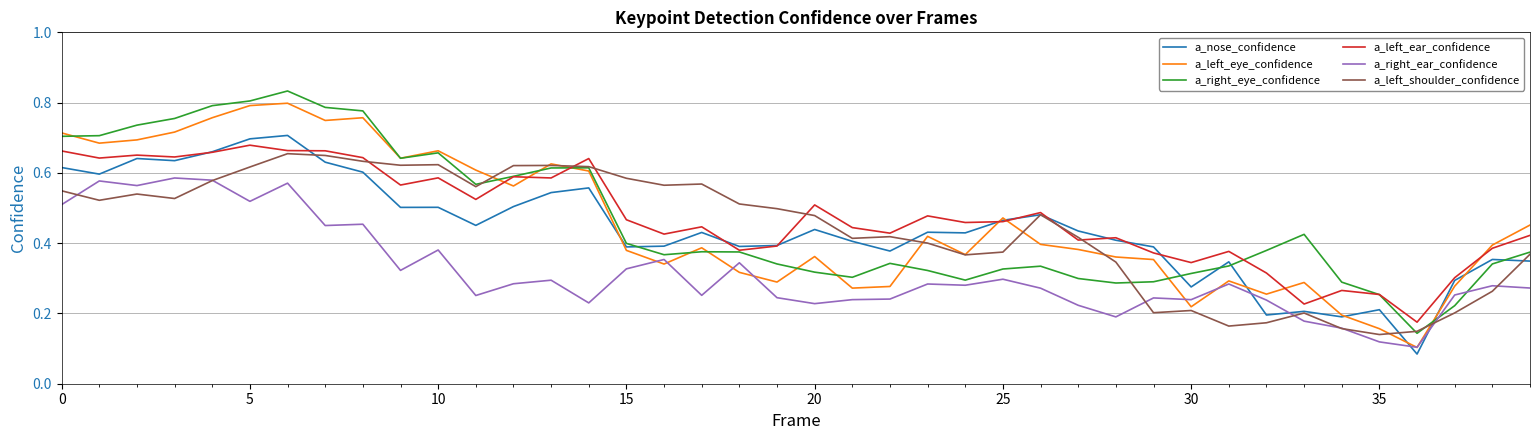

In a_right_eye_confidence, how many points are lower than both neighbors (excluding endpoints)?

7